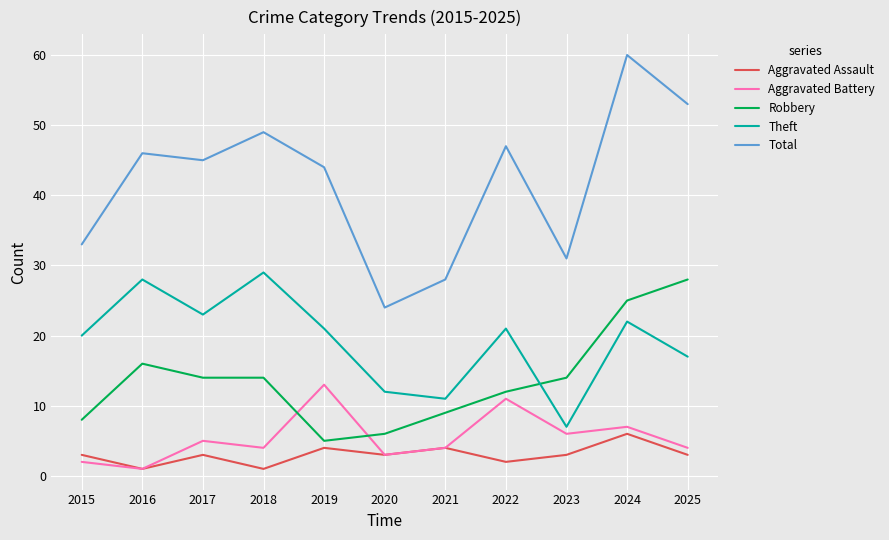

How many series are shown in this chart?

5